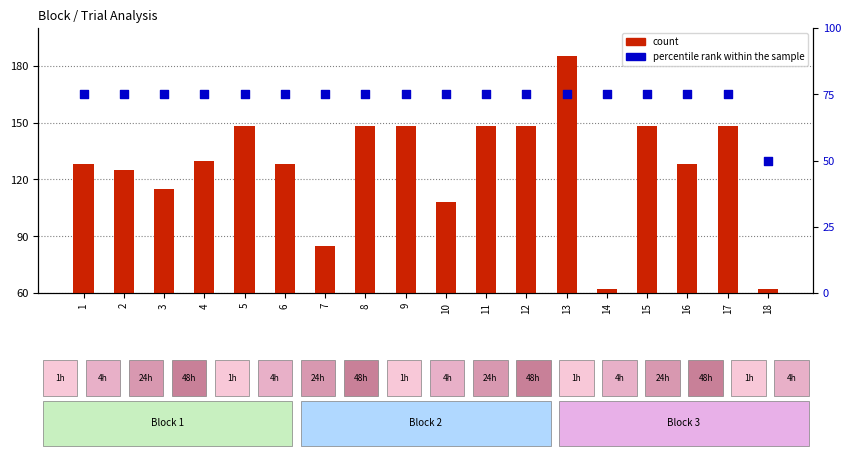

At which category is the sum across all series the highest?

13